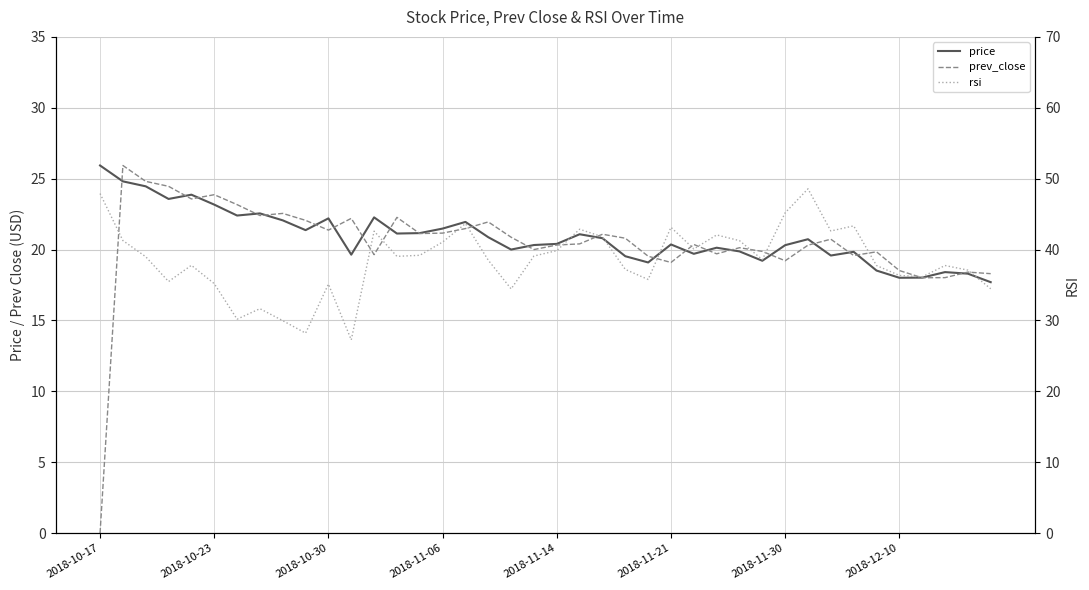

True or false: price and rsi cross at least once.

False